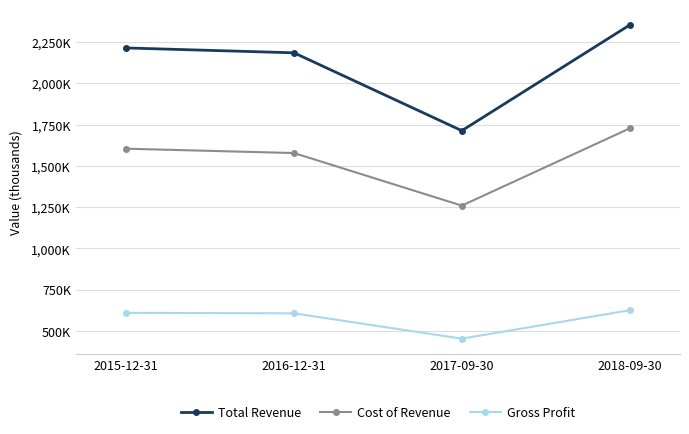

Does the chart have visible grid lines?

Yes